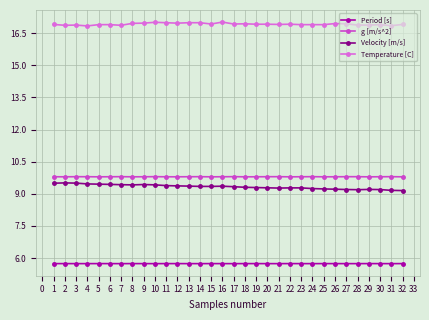

Is the value of Temperature [C] at 32 greater than the value of Period [s] at 21?

Yes